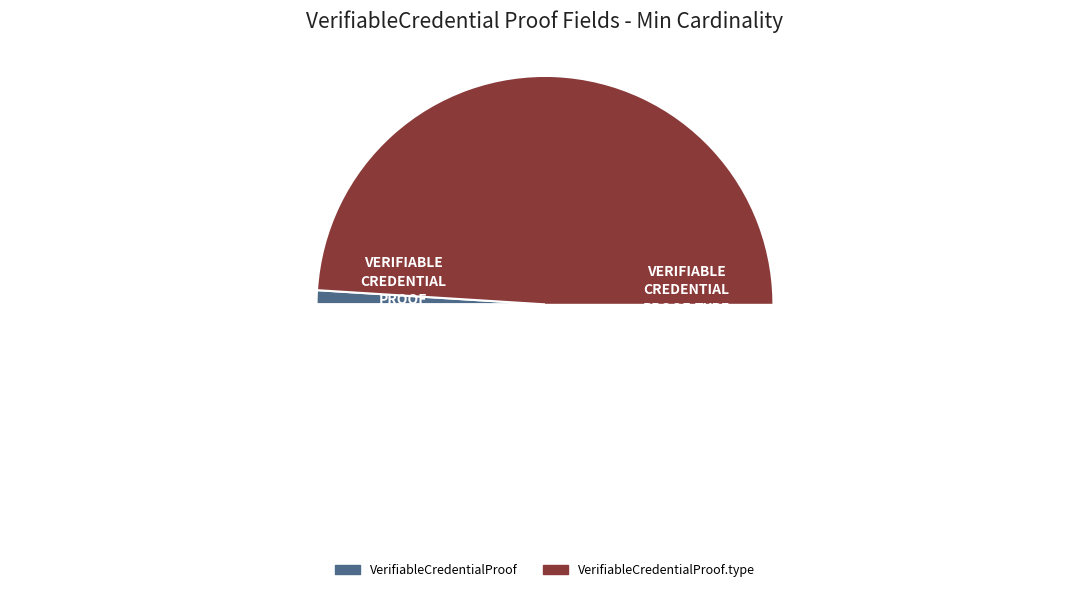

What is the change in value from VerifiableCredentialProof to VerifiableCredentialProof.type?

+1